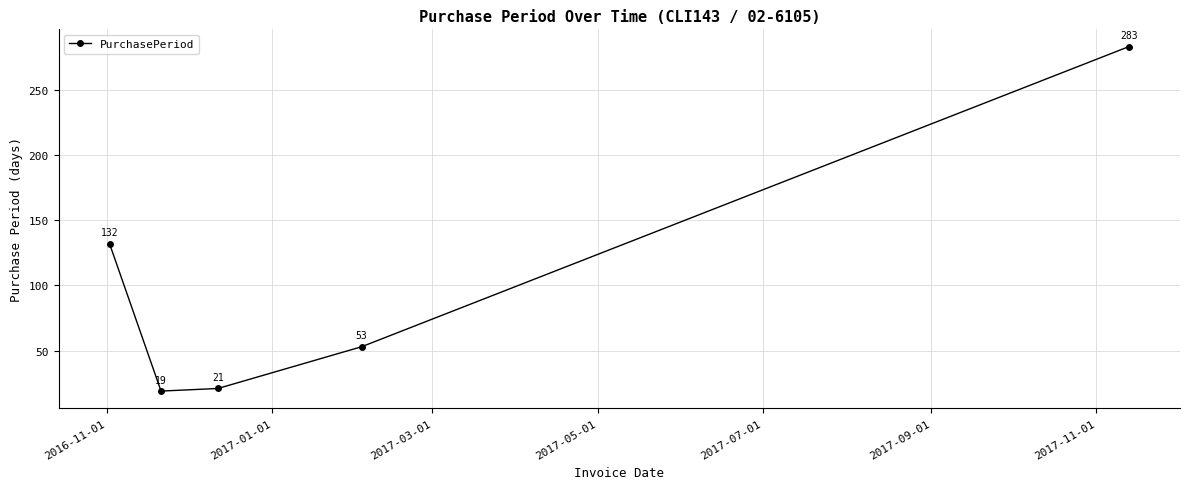

What is the average value?

102